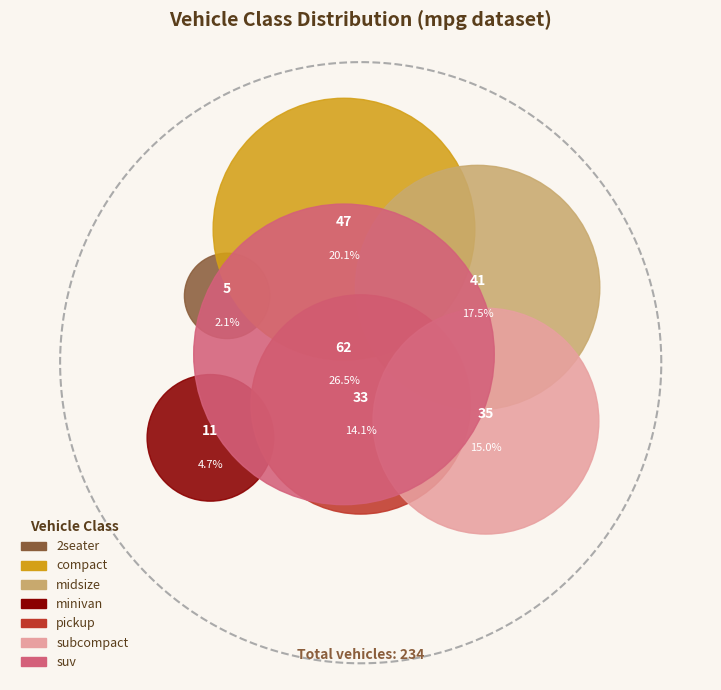

What is the change in value from 2seater to subcompact?

+30